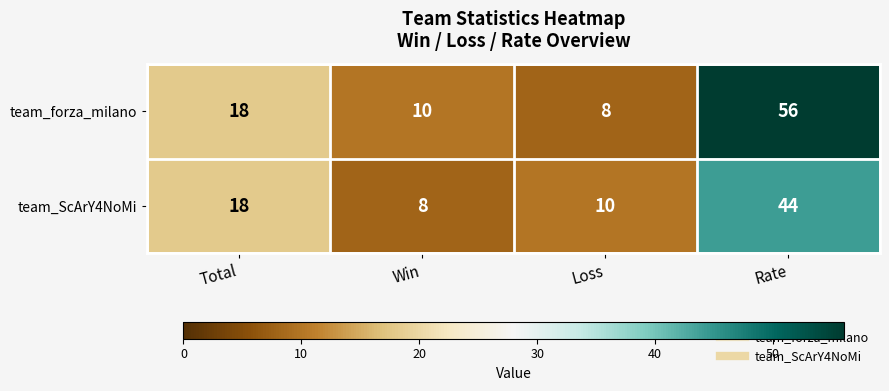

True or false: team_forza_milano has a value of 18 at Total.

True